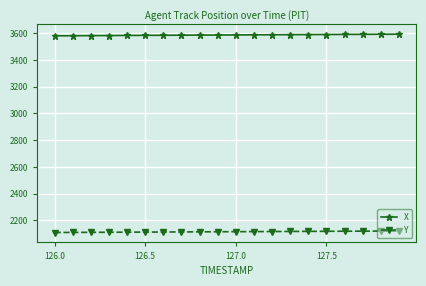

Does the chart have visible grid lines?

Yes